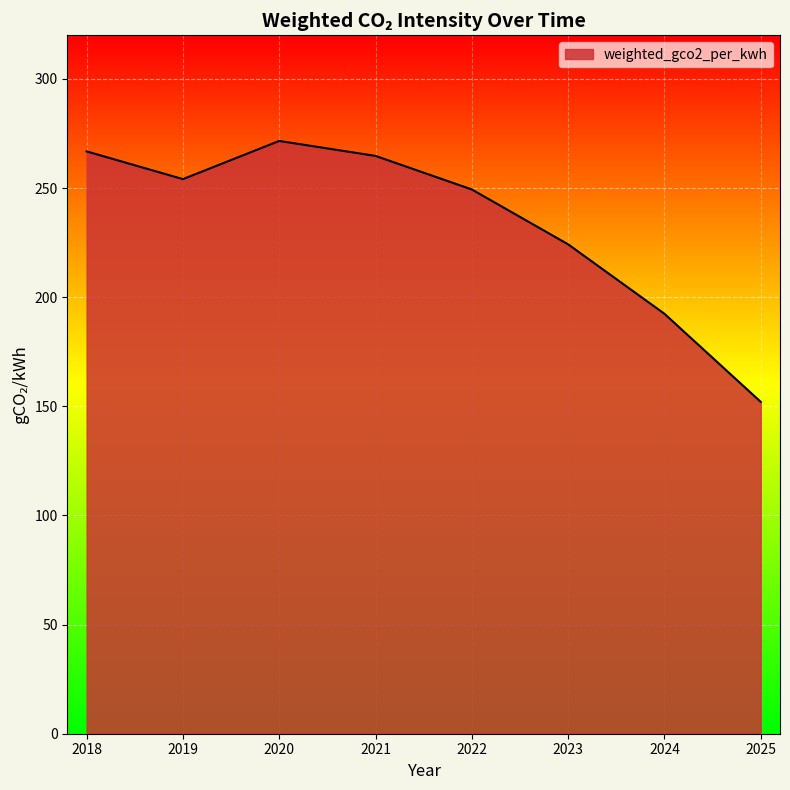

Reading left to right, what are all the values shown in this chart?

2018=266.8	2019=254.1	2020=271.6	2021=264.7	2022=249.4	2023=224.2	2024=192.4	2025=152.1